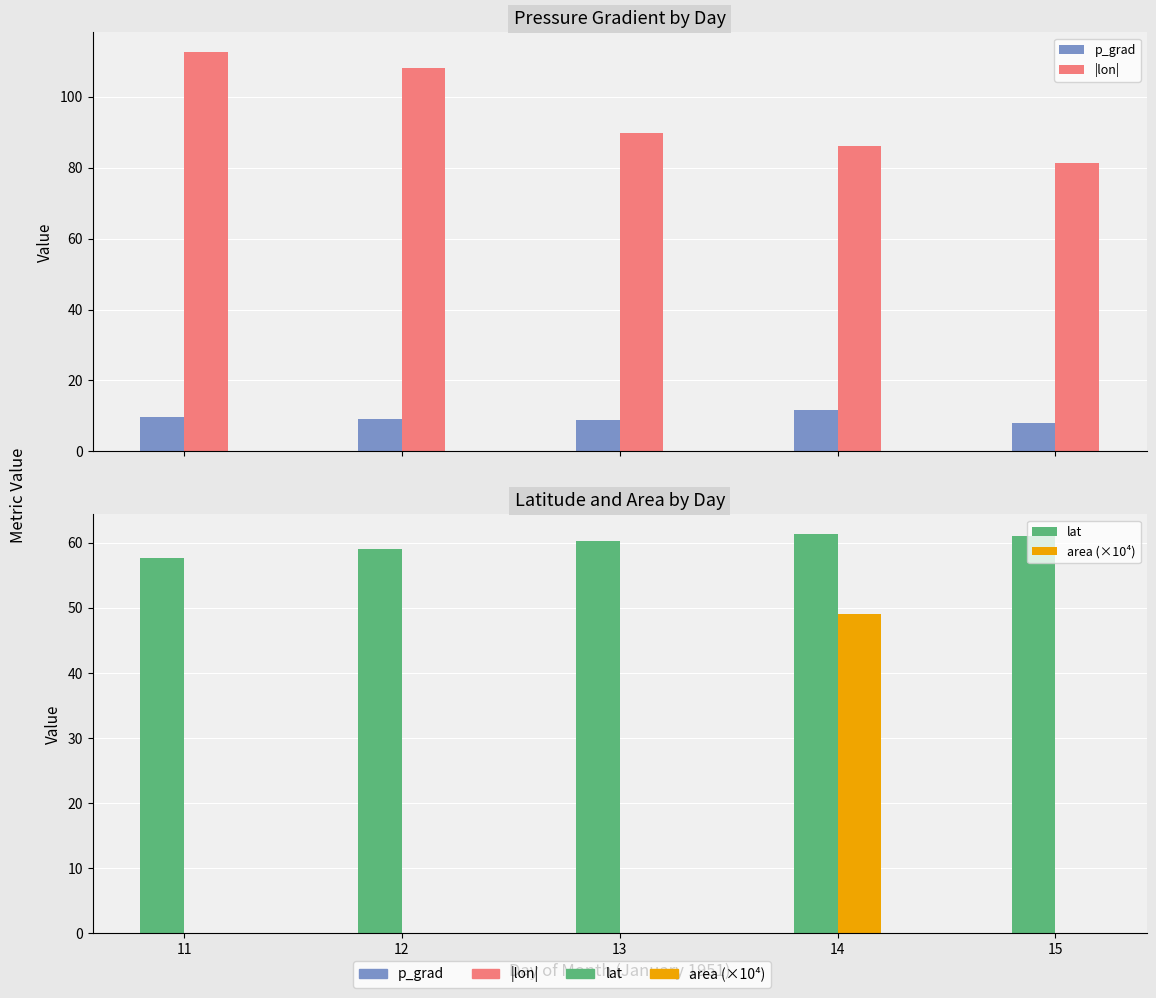

What is the minimum value for |lon|?

81.2